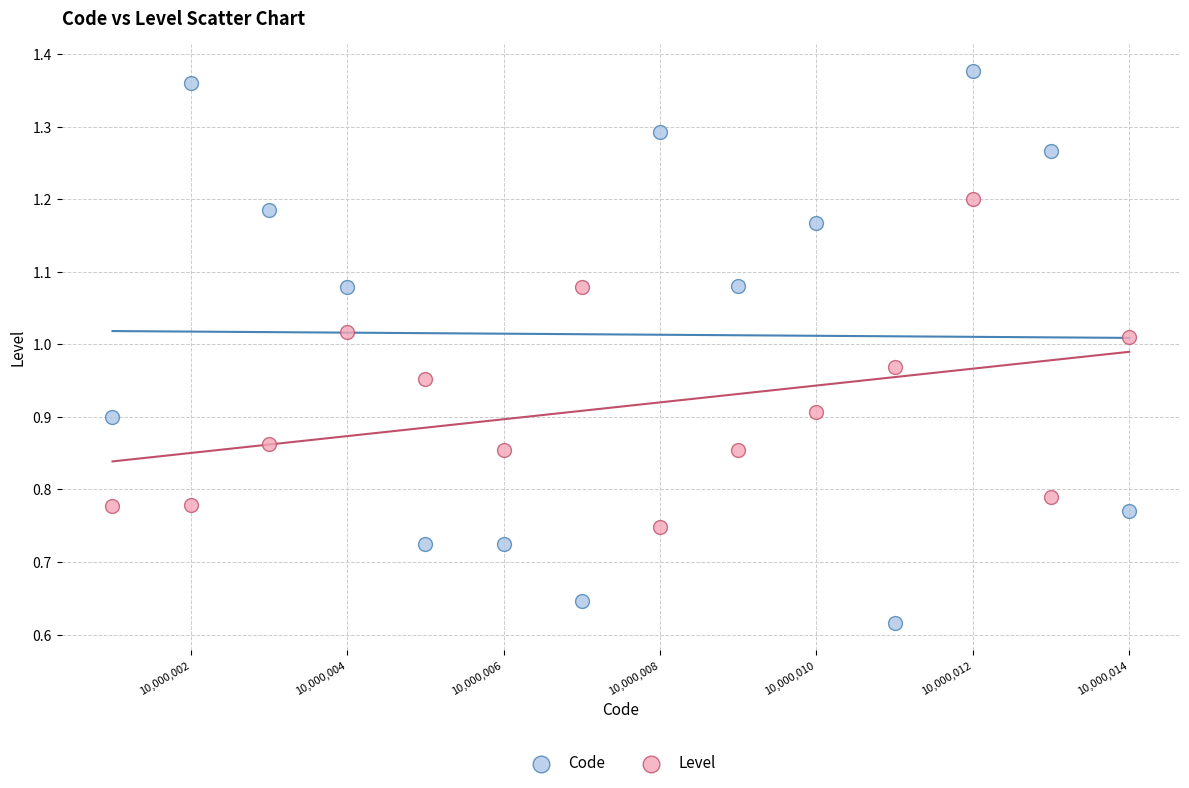

Across all data points, what is the range of X values (max minus min)?

13.0